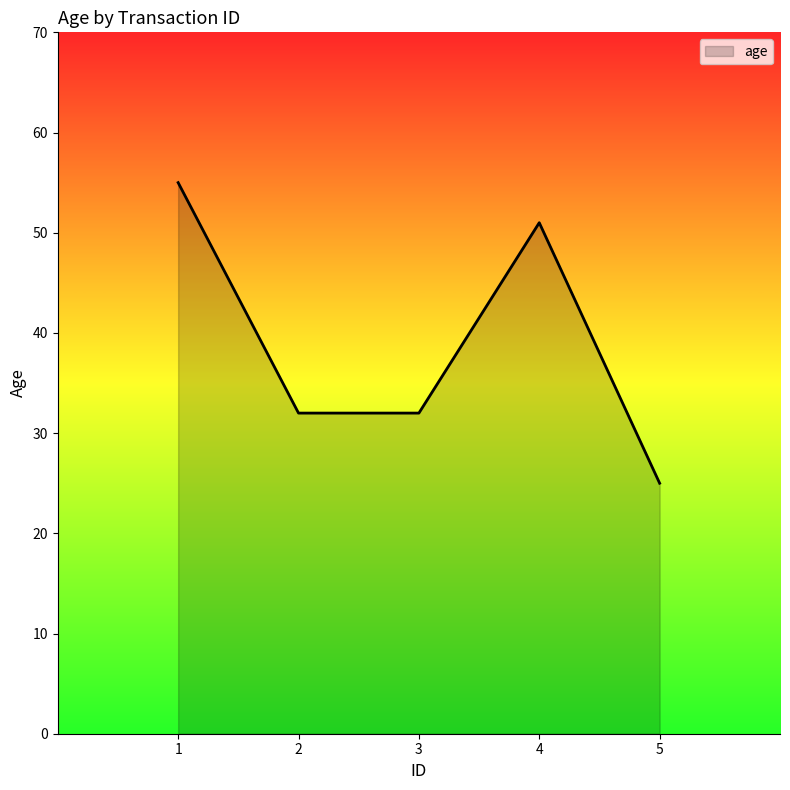

What is the minimum value shown in the chart?

25